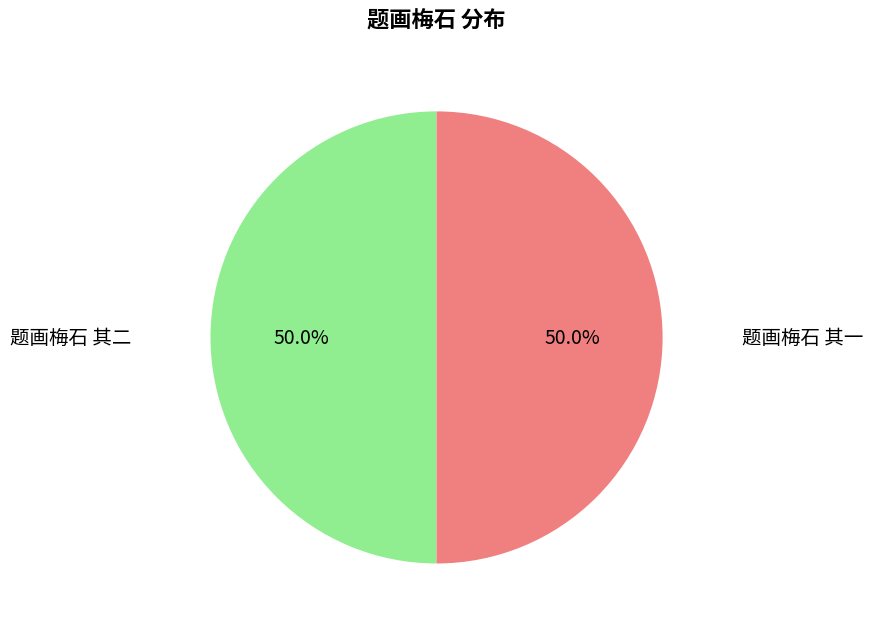

What percentage is NOT represented by 题画梅石 其一?

50.0%